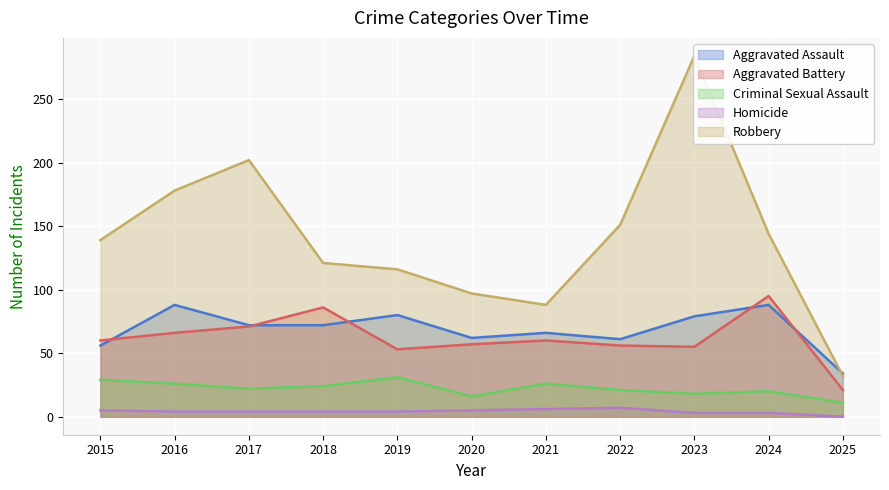

True or false: Aggravated Battery and Criminal Sexual Assault intersect in this chart.

False